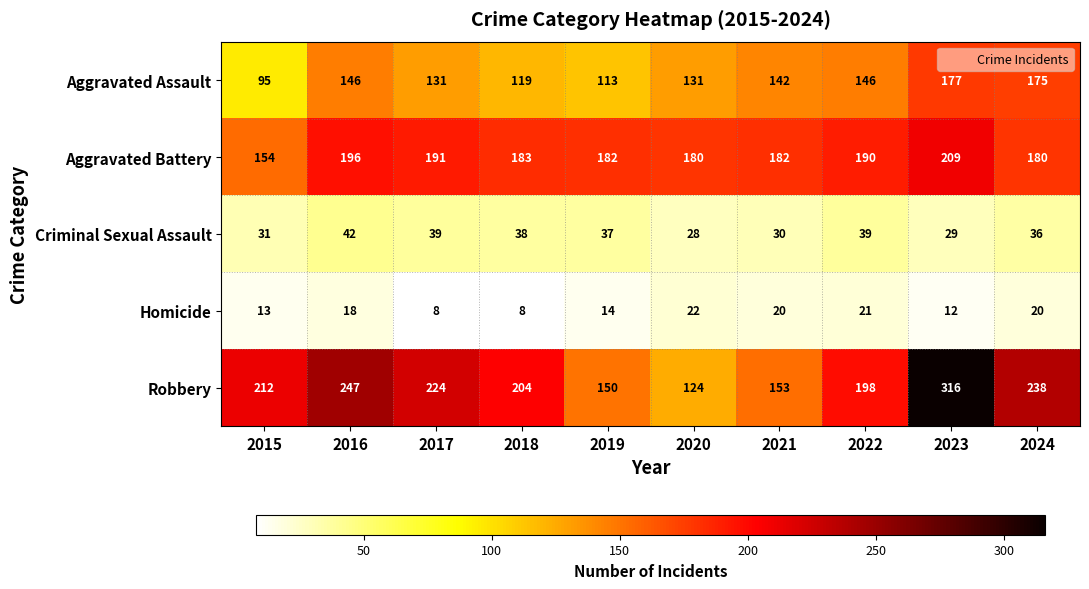

At how many categories does at least one series exceed 263?

1